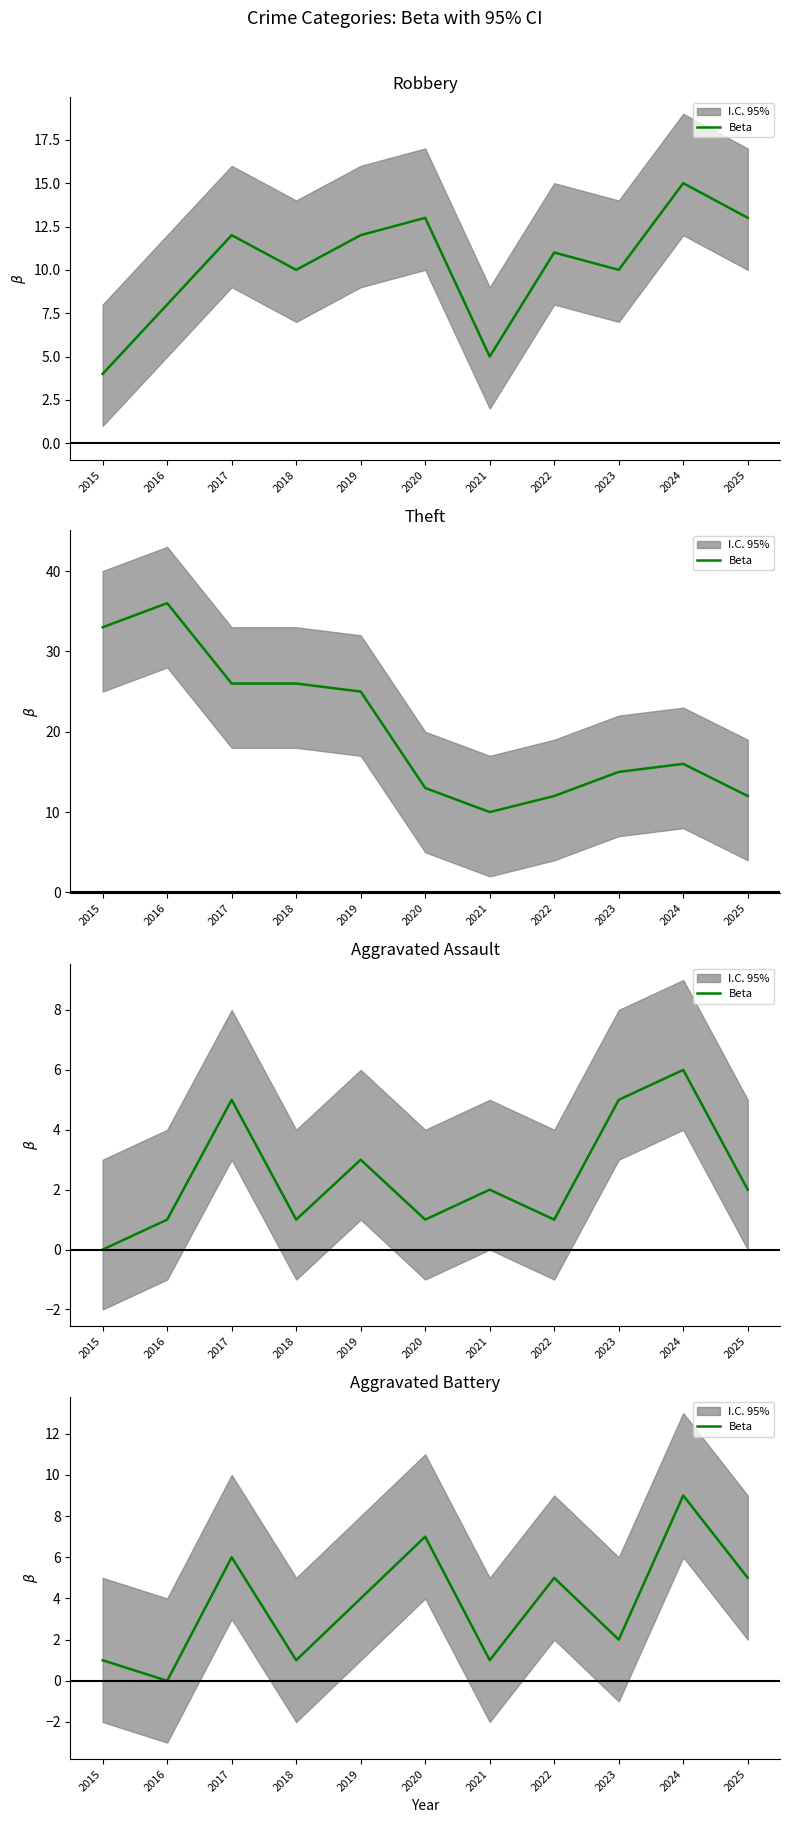

Count the number of values greater than 4.

5